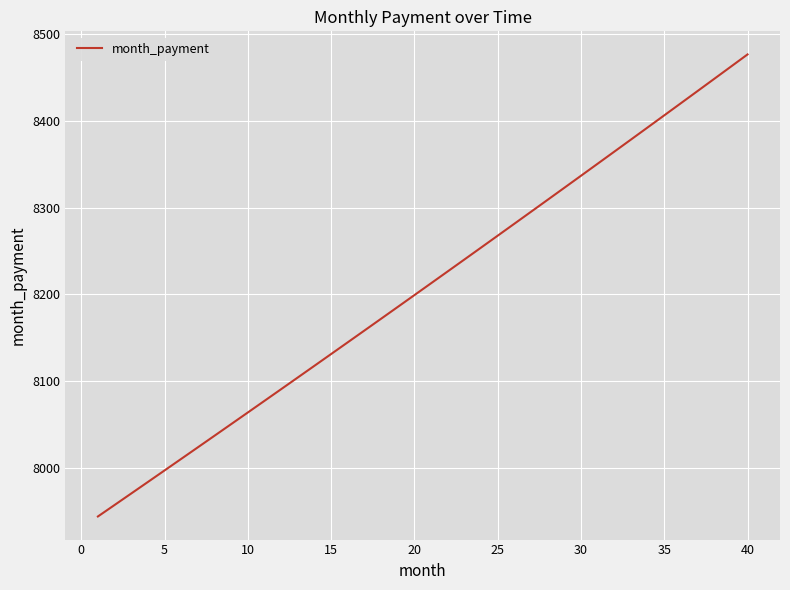

Reading left to right, list all the values displayed in this chart.

7943.8	7957.0	7970.3	7983.6	7996.9	8010.2	8023.5	8036.9	8050.3	8063.7	8077.2	8090.6	8104.1	8117.6	8131.1	8144.7	8158.3	8171.9	8185.5	8199.1	8212.8	8226.5	8240.2	8253.9	8267.7	8281.5	8295.3	8309.1	8322.9	8336.8	8350.7	8364.6	8378.6	8392.5	8406.5	8420.5	8434.6	8448.6	8462.7	8476.8